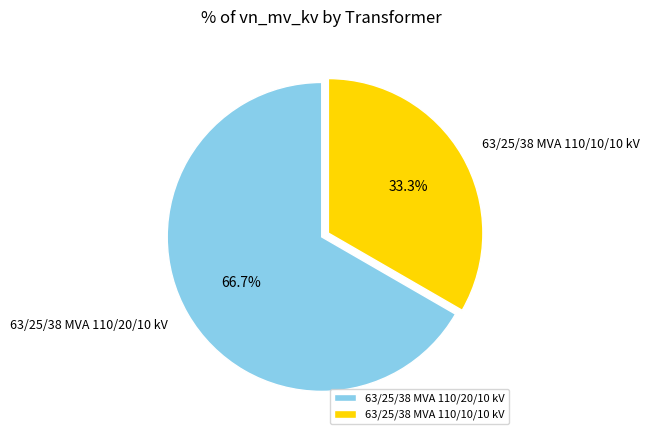

Which slice represents more than half of the pie?

63/25/38 MVA 110/20/10 kV